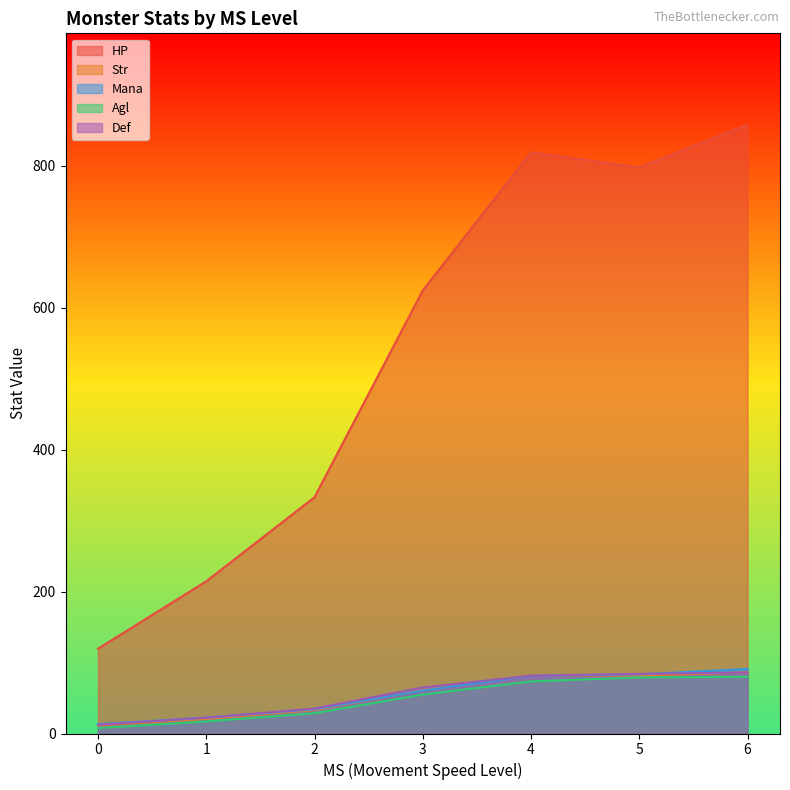

Rank the categories by HP value from lowest to highest.

0, 1, 2, 3, 5, 4, 6